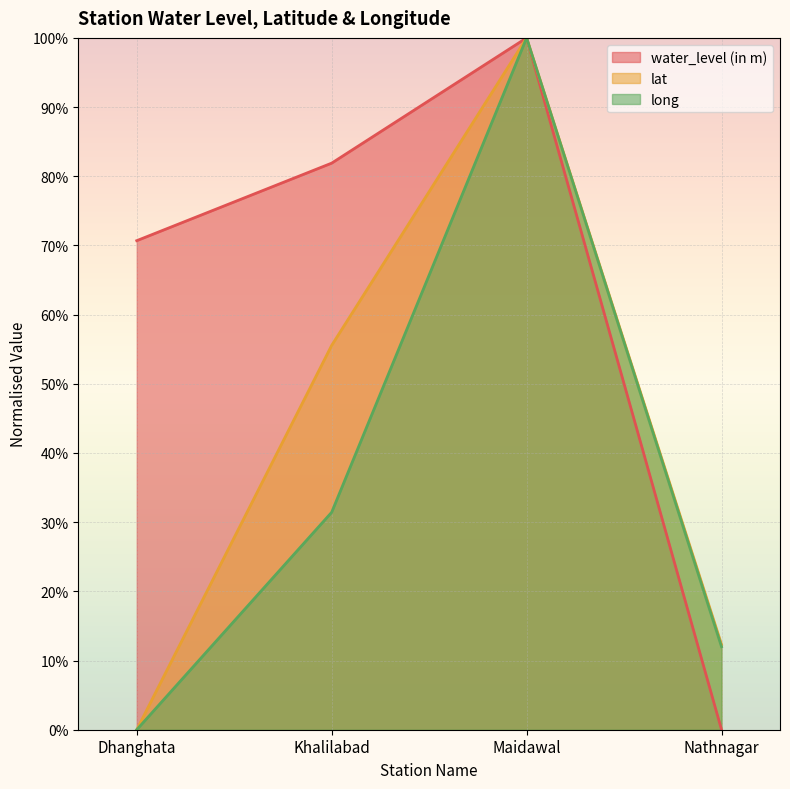

What is the label of the 4th point from the right?

Dhanghata